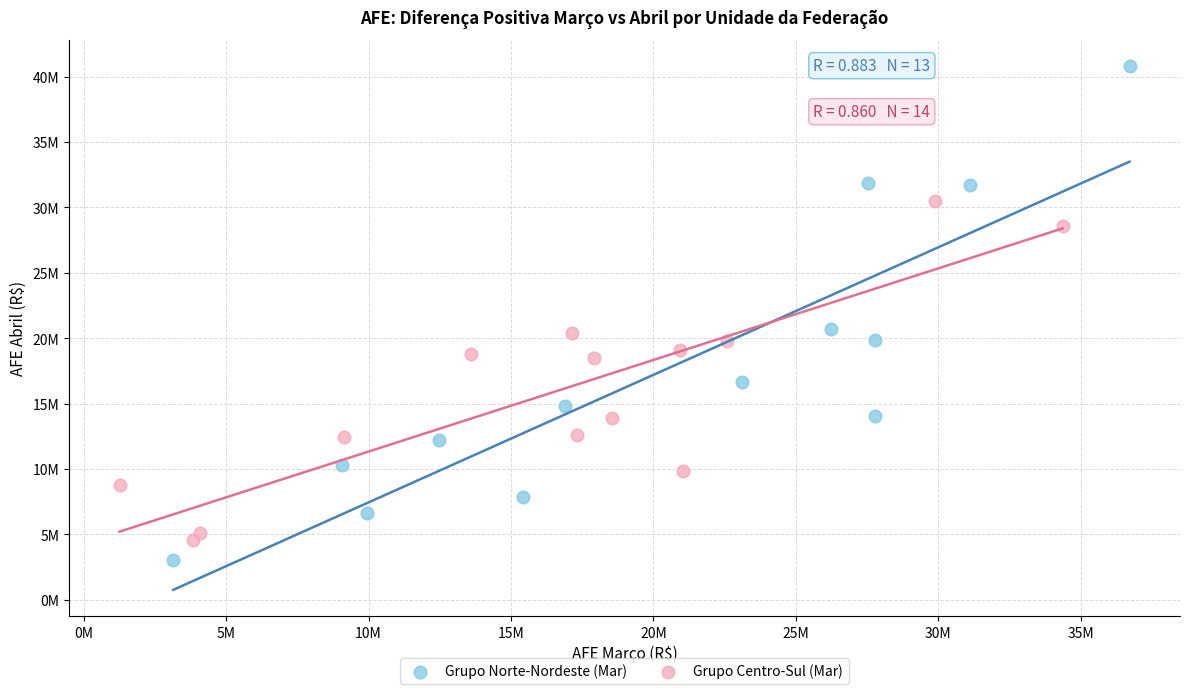

Which series has the largest Y range (max minus min)?

Grupo Norte-Nordeste (Mar)